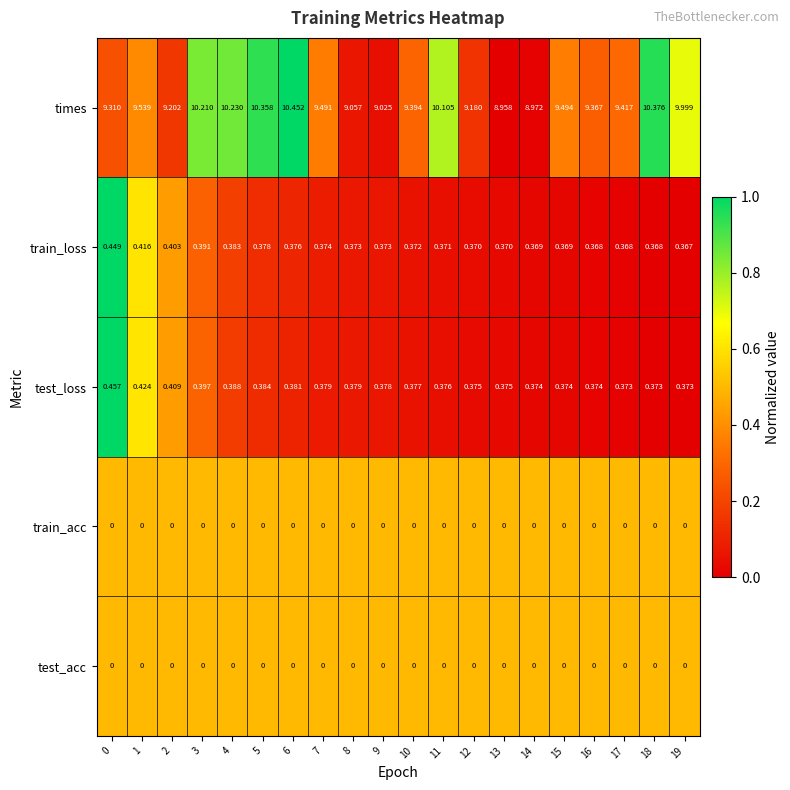

Which series has the largest range (max minus min)?

times